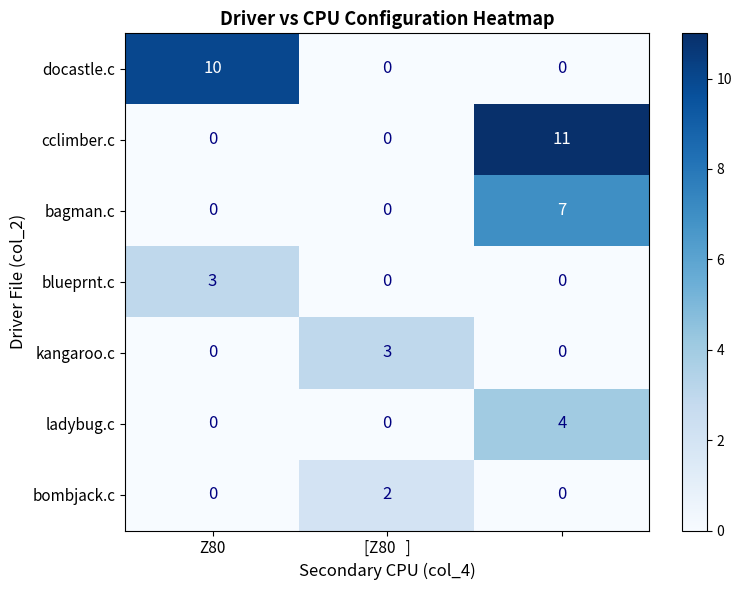

Which series has the largest total across all categories?

cclimber.c